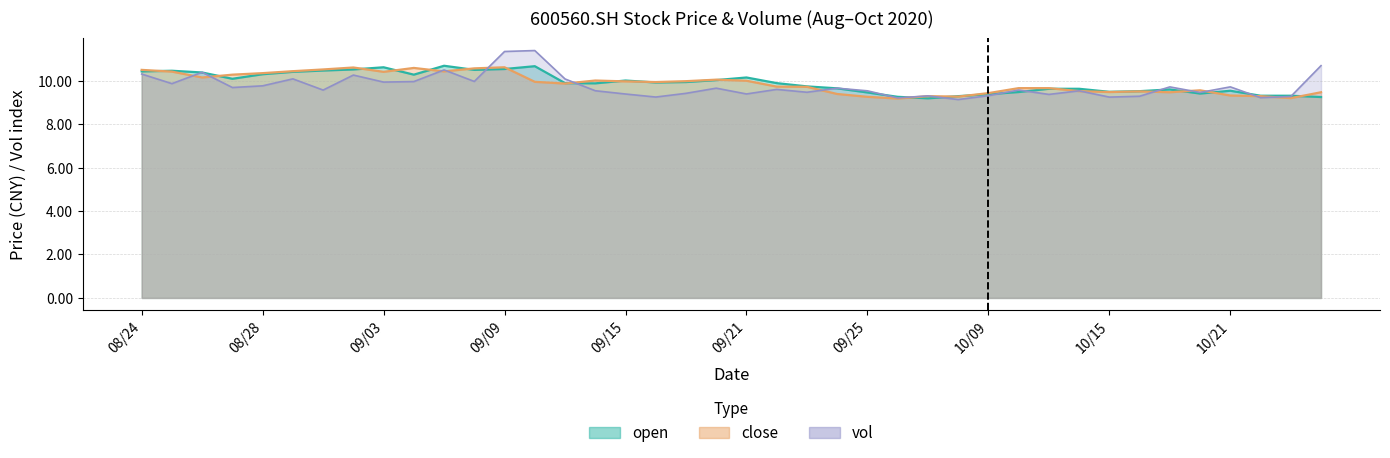

Reading left to right, list all the values displayed in this chart.

open: 10.4	10.5	10.4	10.1	10.3	10.4	10.5	10.5	10.6	10.3	10.7	10.5	10.5	10.7	9.9	9.9	10.0	9.9	9.9	10.0	10.2	9.9	9.7	9.7	9.5	9.3	9.2	9.3	9.4	9.5	9.6	9.6	9.5	9.5	9.6	9.4	9.5	9.3	9.3	9.2
close: 10.5	10.4	10.2	10.3	10.3	10.4	10.5	10.6	10.4	10.6	10.4	10.6	10.6	9.9	9.9	10.0	10.0	9.9	10.0	10.1	10.0	9.7	9.7	9.4	9.3	9.2	9.3	9.3	9.4	9.7	9.7	9.5	9.5	9.5	9.5	9.6	9.3	9.3	9.2	9.5
vol: 10.3	9.9	10.4	9.7	9.8	10.1	9.6	10.3	9.9	10.0	10.5	10.0	11.3	11.4	10.1	9.5	9.4	9.2	9.4	9.7	9.4	9.6	9.5	9.7	9.5	9.2	9.3	9.1	9.3	9.6	9.4	9.5	9.2	9.3	9.7	9.5	9.7	9.2	9.3	10.7